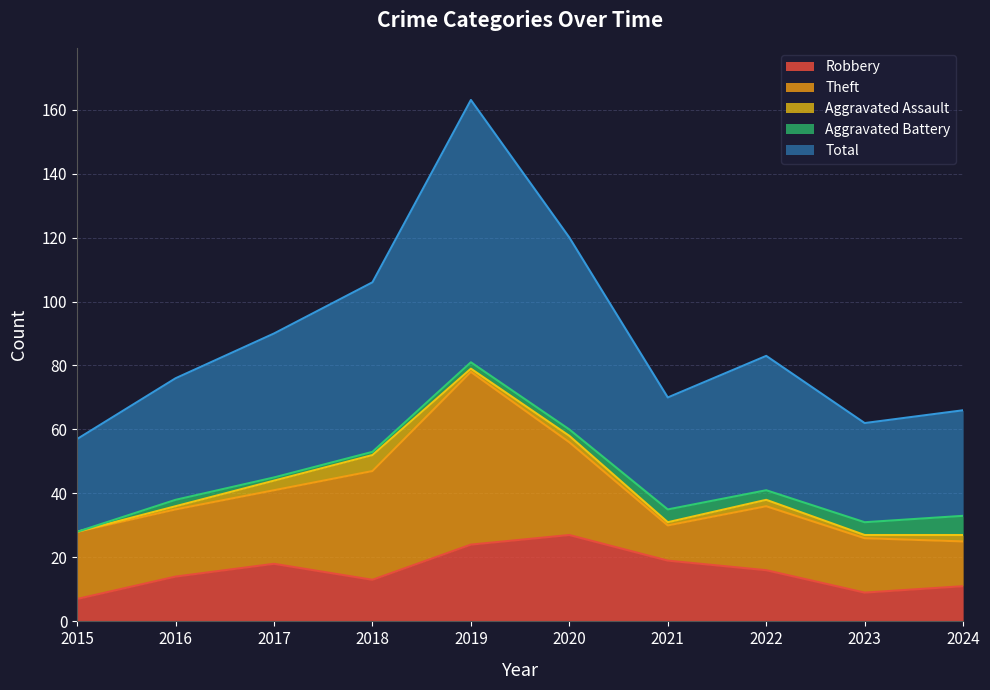

List the series in order of their peak value, highest first.

Total, Theft, Robbery, Aggravated Battery, Aggravated Assault